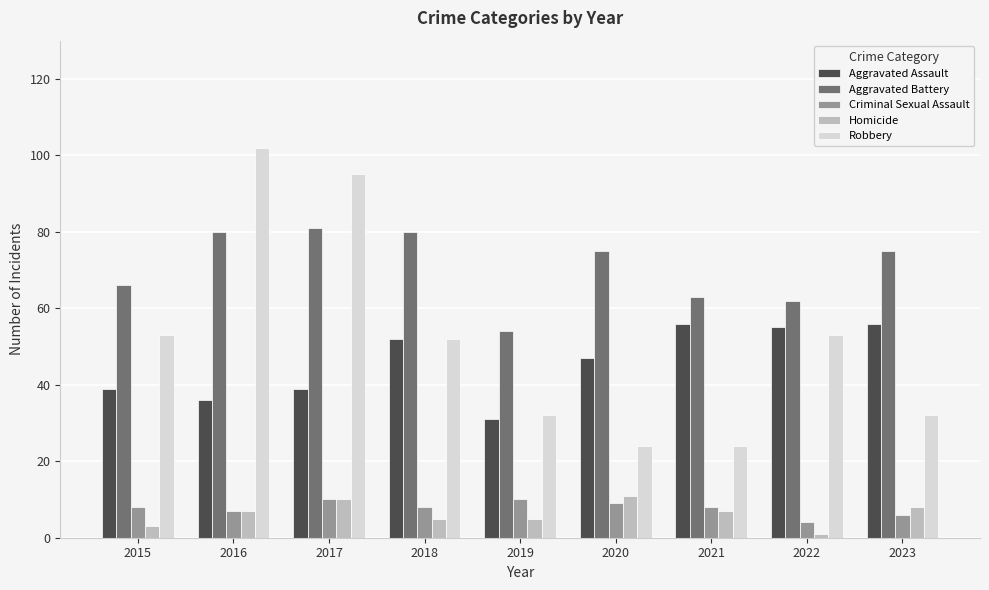

Read the Criminal Sexual Assault value at 2017.

10